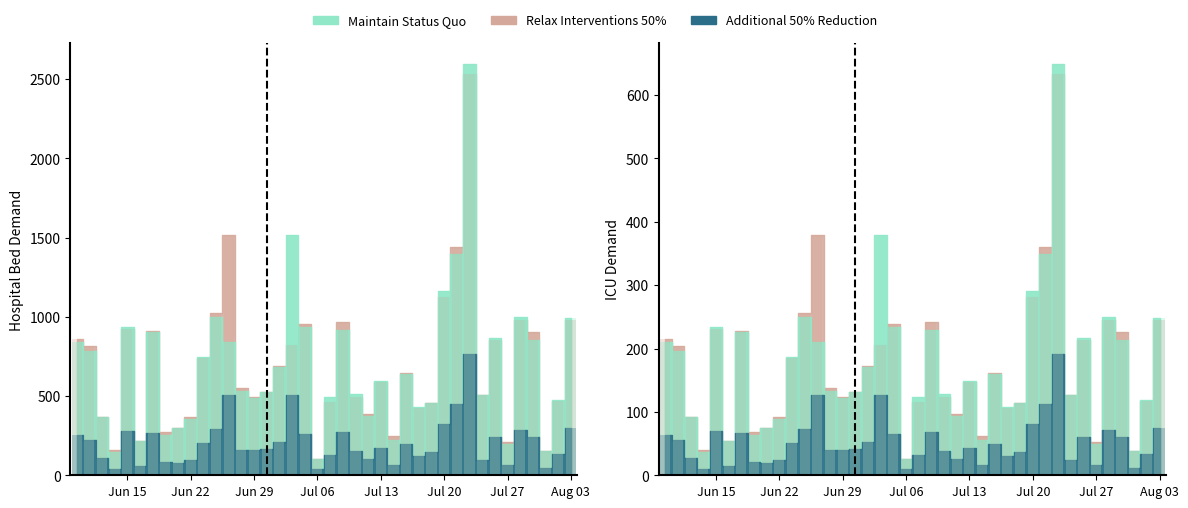

How many categories are shown in the chart?

40